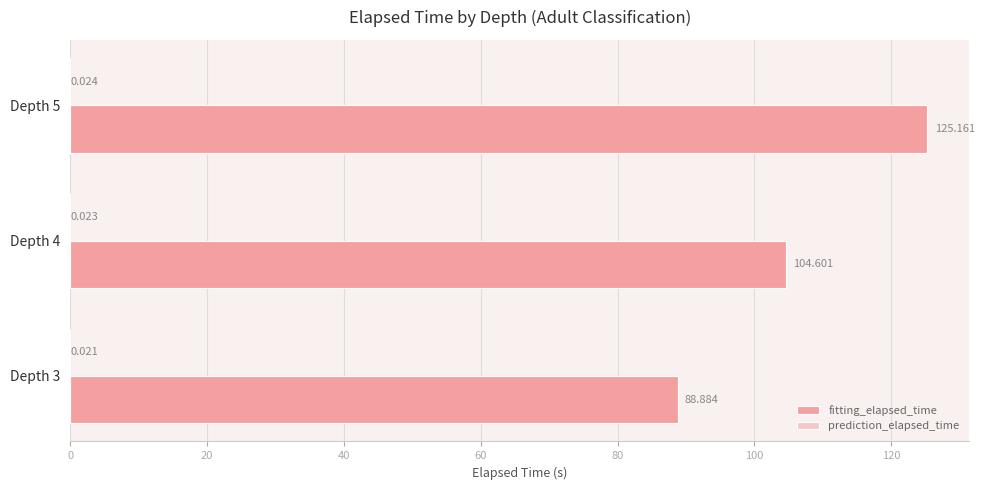

Which series changed the most between Depth 4 and Depth 5?

fitting_elapsed_time